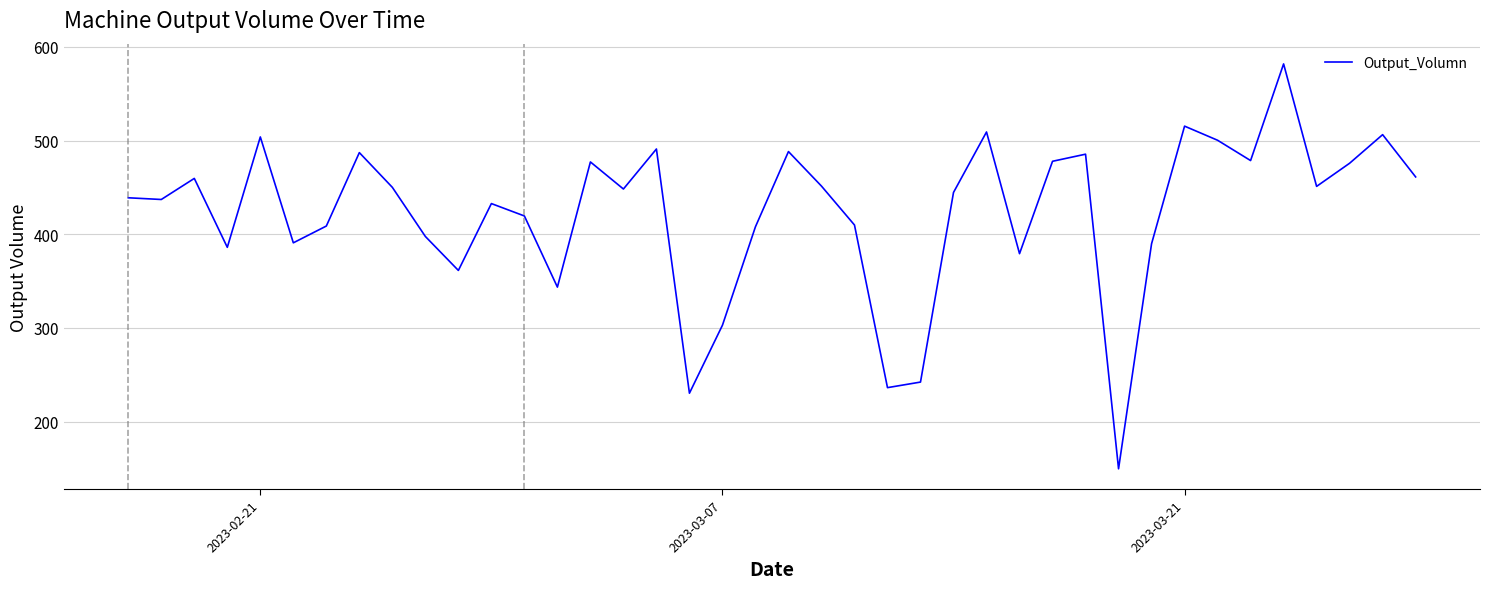

What is the maximum value shown in the chart?

581.8